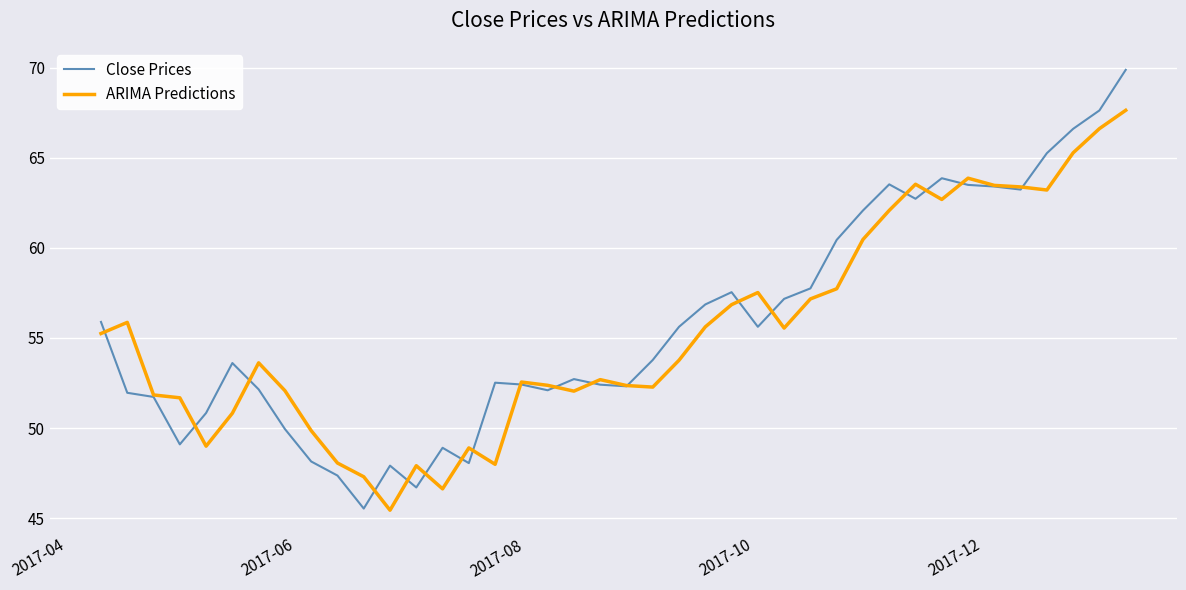

What is the minimum value shown in the chart?

45.4